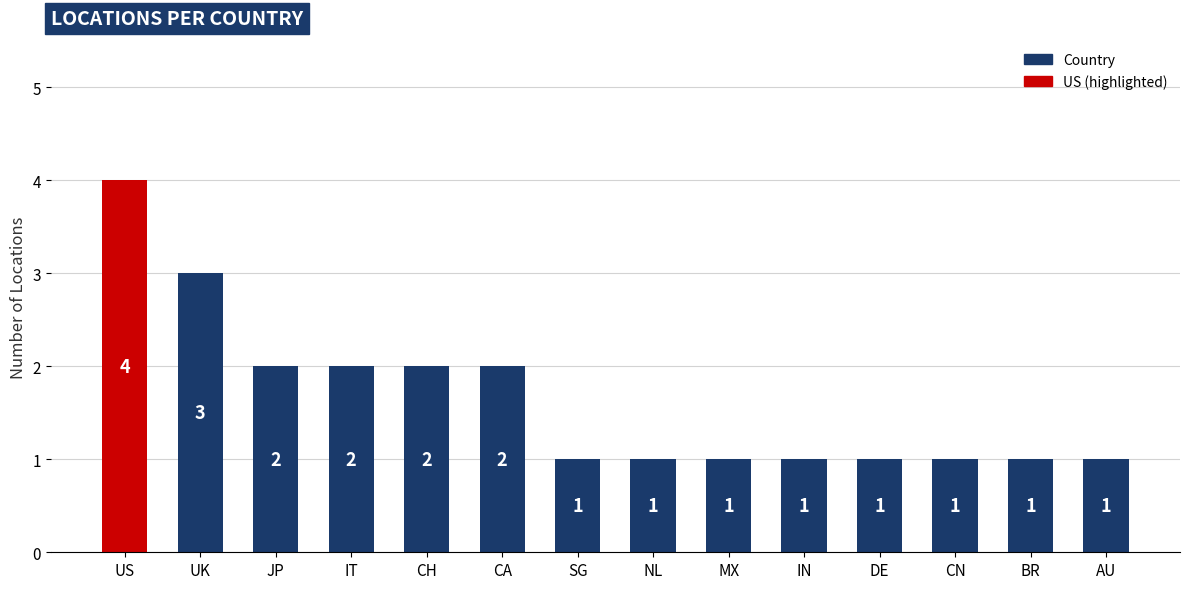

What is the ratio of the value at UK to the value at CA?

1.5